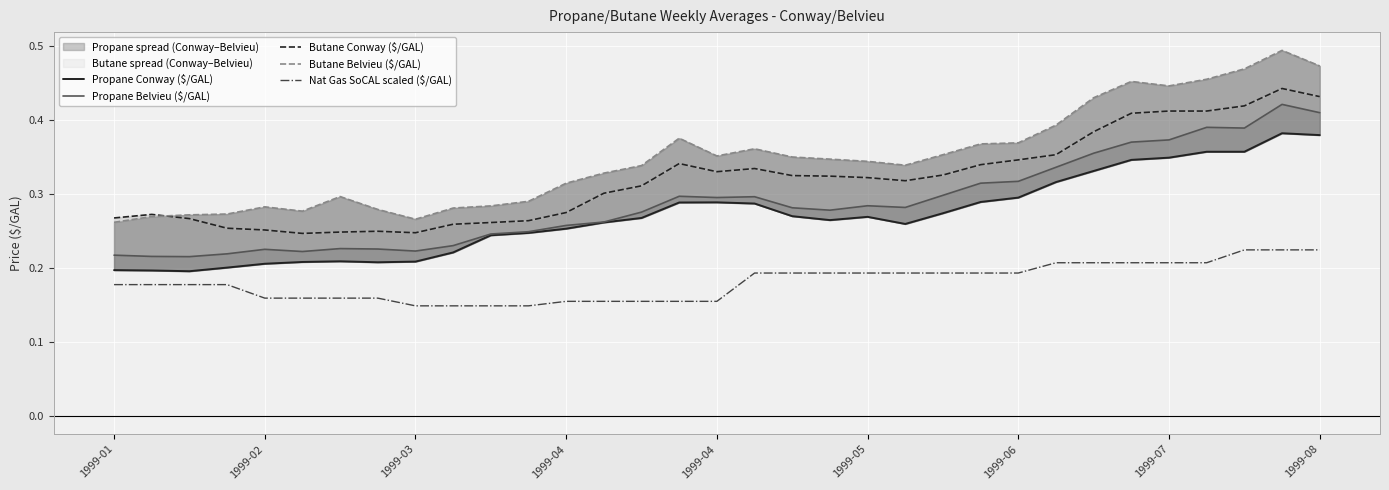

What is the sum of all Propane Conway ($/GAL) values?

8.9